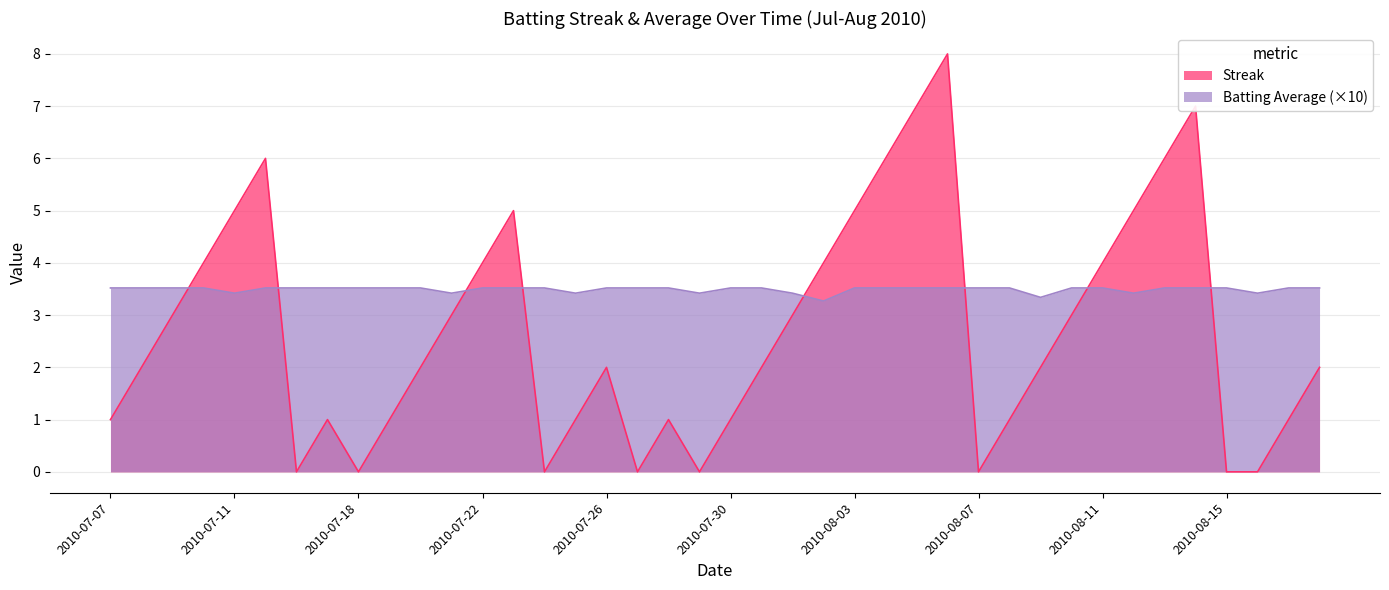

How many series are shown in this chart?

2